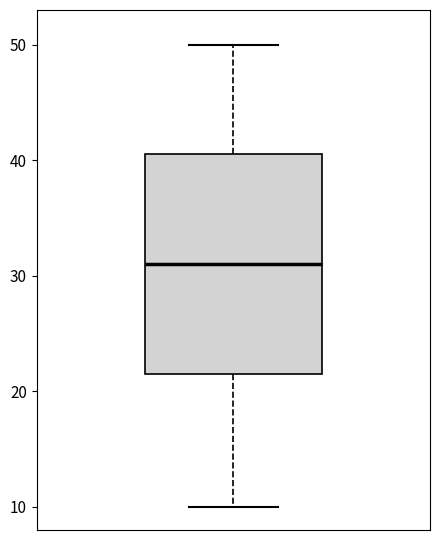

Read this box plot against the y-axis: the position of the median line, the range covered by the box, and the ends of both whiskers. The values are not printed on the chart, so give them approximately, as read against the axis.

median 31, box 22 to 41, whiskers 10 to 50